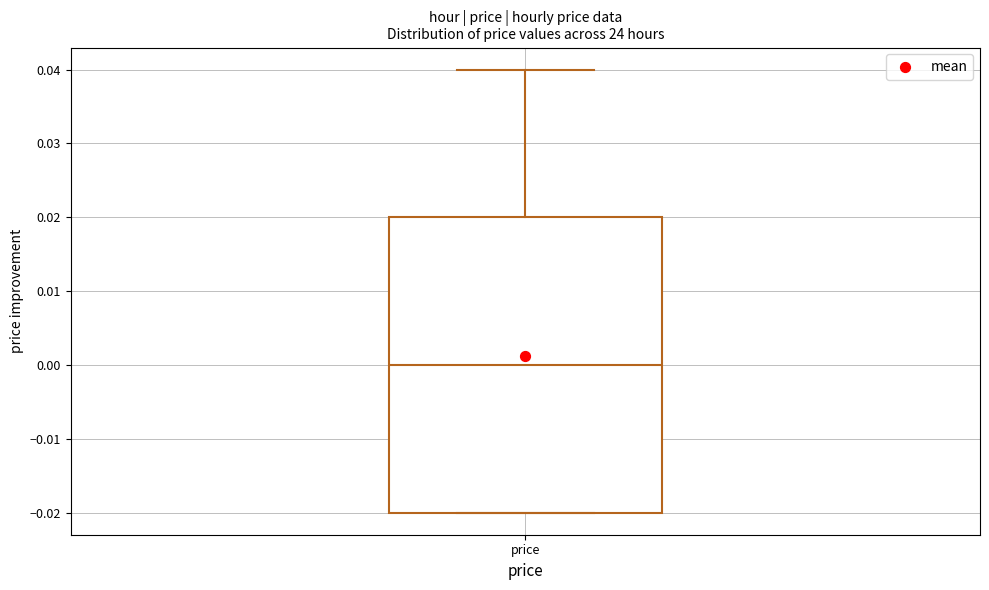

Transcribe this box plot: give where the median line is, the range the box spans, and where the two whiskers end, as read against the y-axis. The values are not printed on the chart, so give them approximately, as read against the axis.

median 0.00, box -0.02 to 0.02, whiskers -0.02 to 0.04